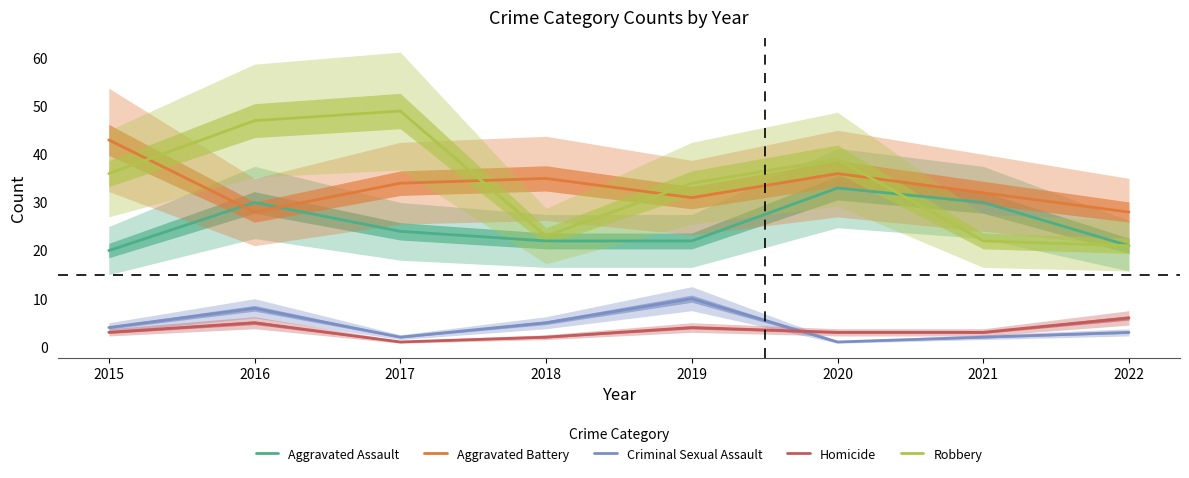

True or false: Robbery and Criminal Sexual Assault cross at least once.

False